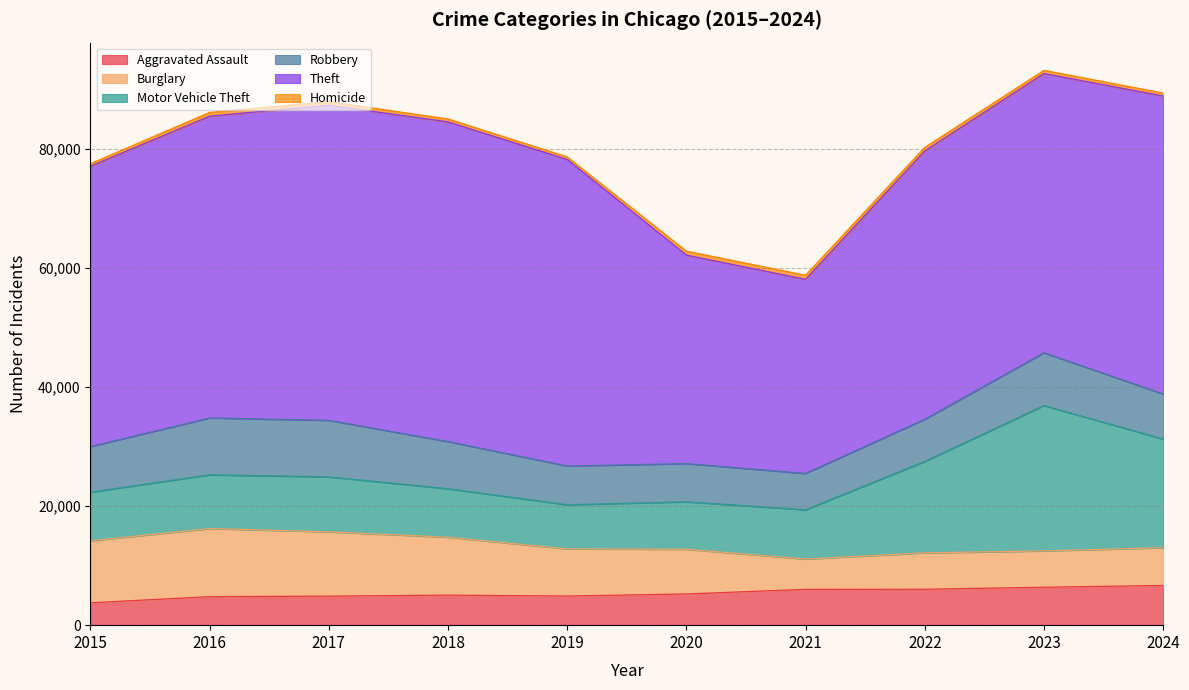

True or false: Burglary has more than 1 points higher than both neighbors.

True